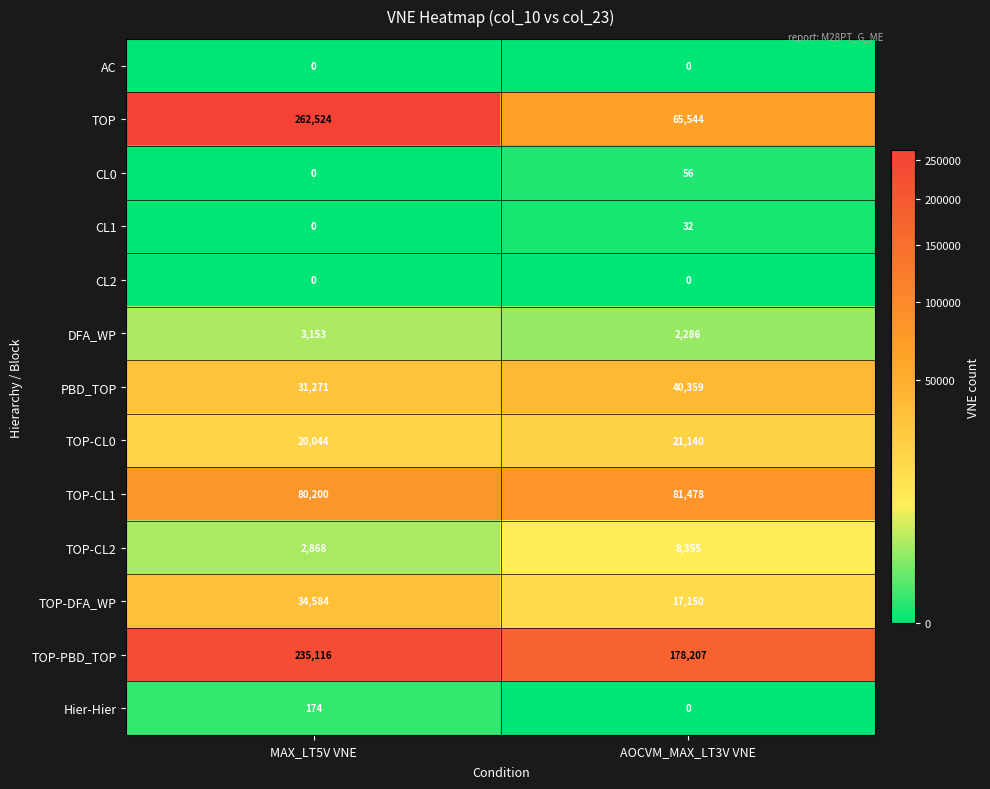

What is the maximum value shown in the chart?

262524